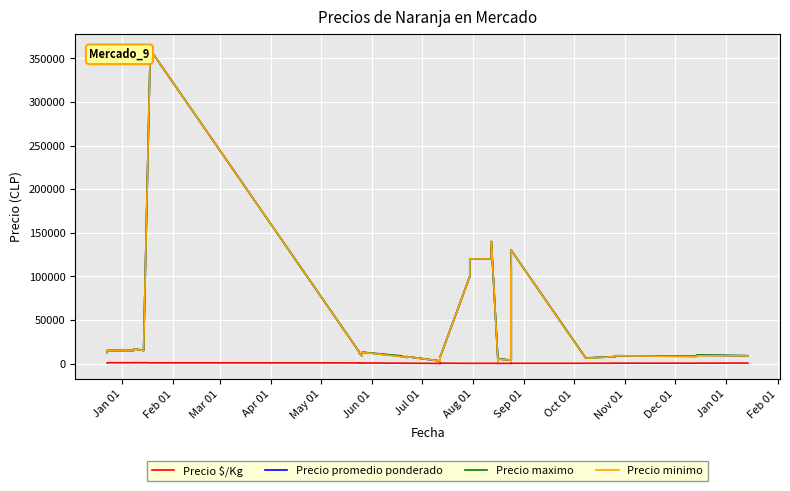

True or false: Precio $/Kg and Precio promedio ponderado intersect in this chart.

False